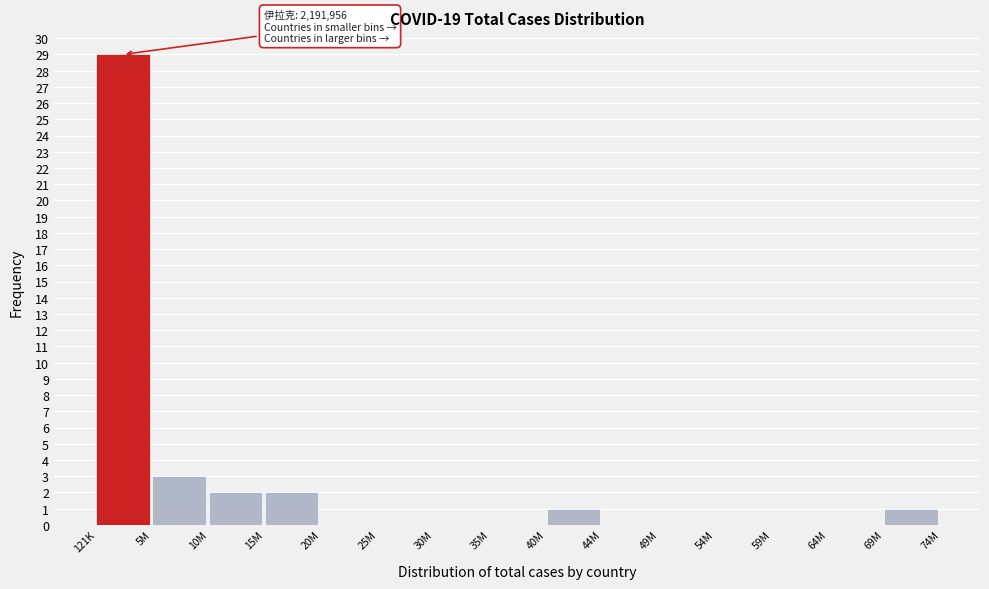

Reading left to right, list all the values displayed in this chart.

121K=29	5M=3	10M=2	15M=2	20M=0	25M=0	30M=0	35M=0	40M=1	44M=0	49M=0	54M=0	59M=0	64M=0	69M=1